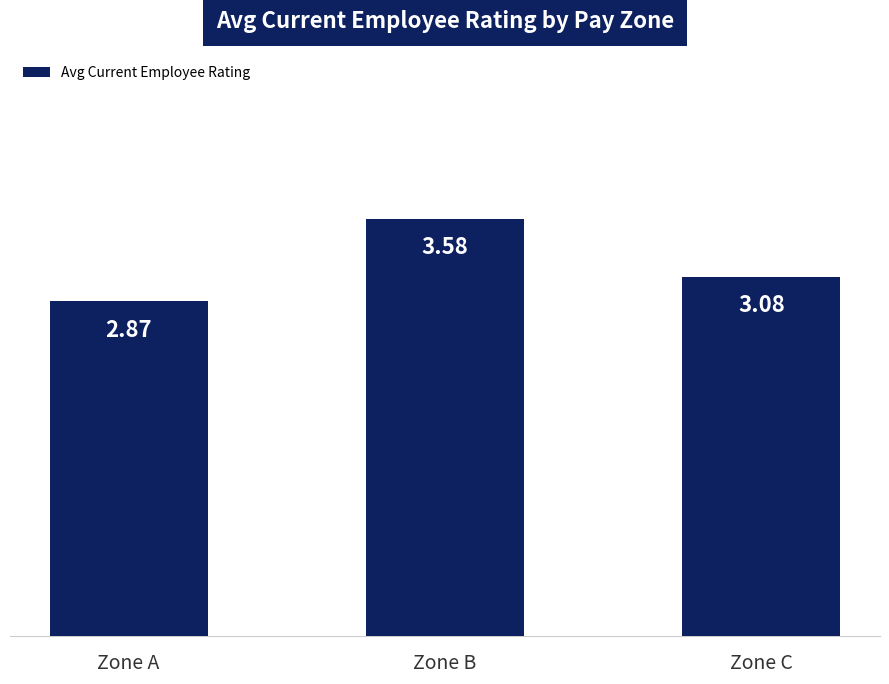

Rank the categories by value from highest to lowest.

Zone B, Zone C, Zone A